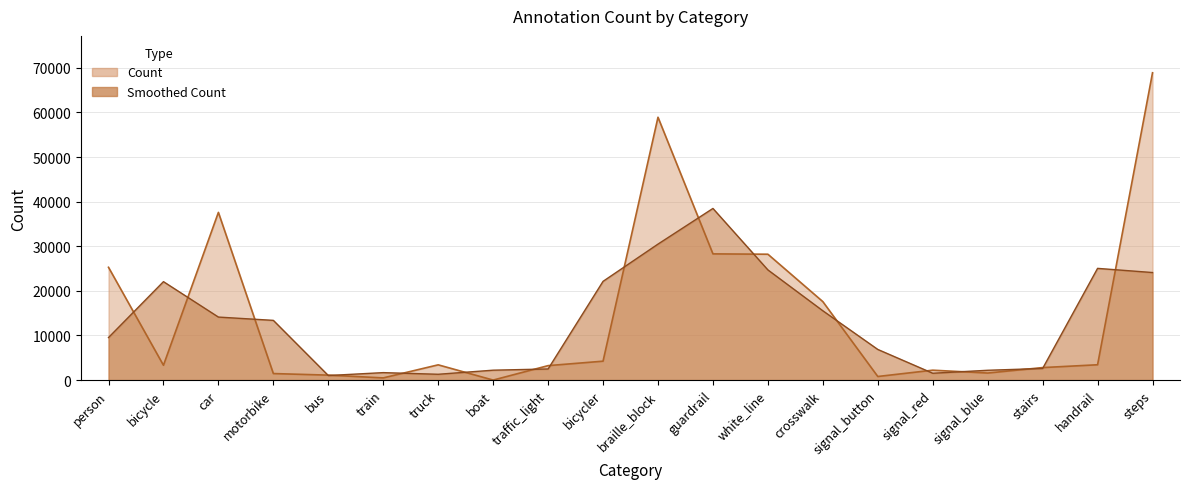

What is the greatest value displayed?

68894